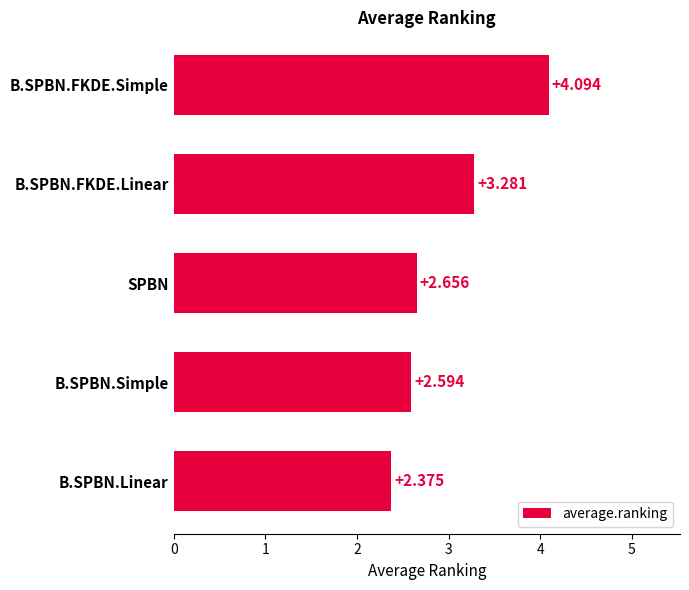

Which has a higher value, B.SPBN.FKDE.Linear or SPBN?

B.SPBN.FKDE.Linear